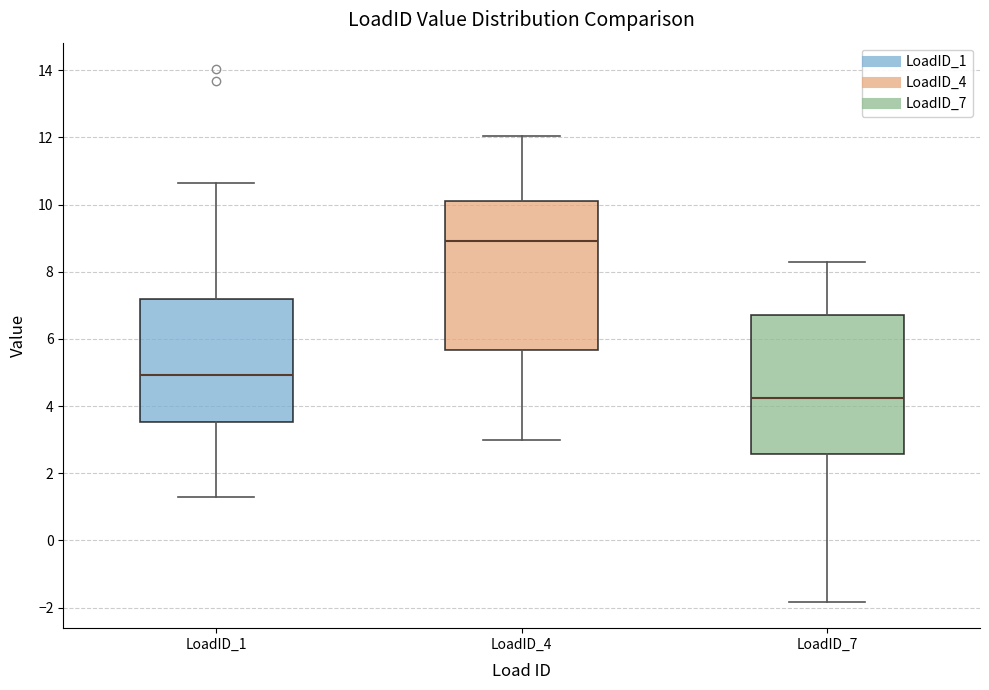

Comparing the boxes themselves (not the whiskers), which one is the tallest?

LoadID_4